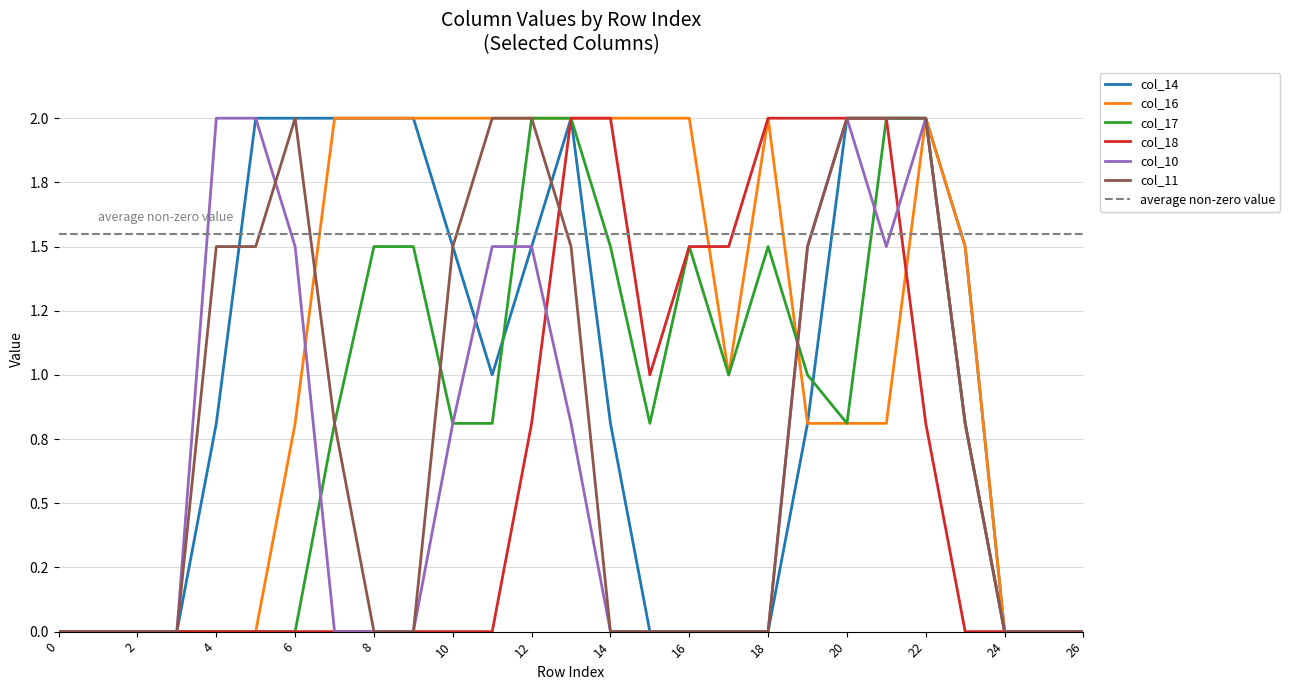

The value of col_14 at 25 is 0.0. True or false?

True